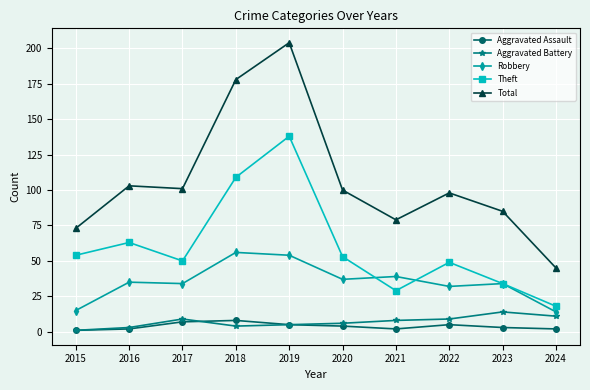

Between which two adjacent categories do Theft and Robbery first intersect?

2020 and 2021